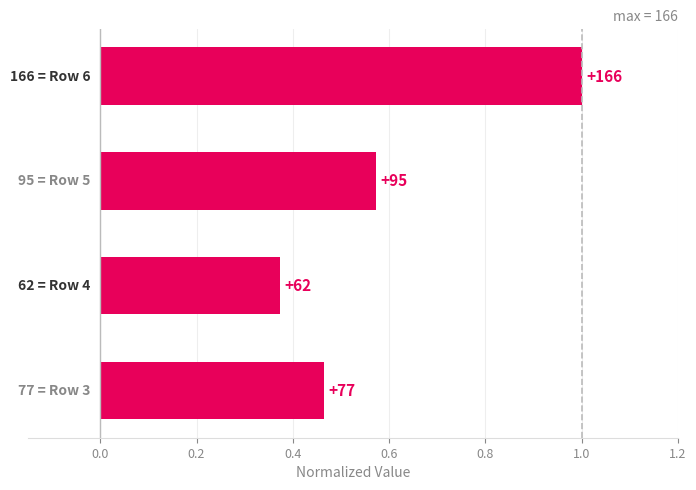

Does the chart contain any negative values?

No